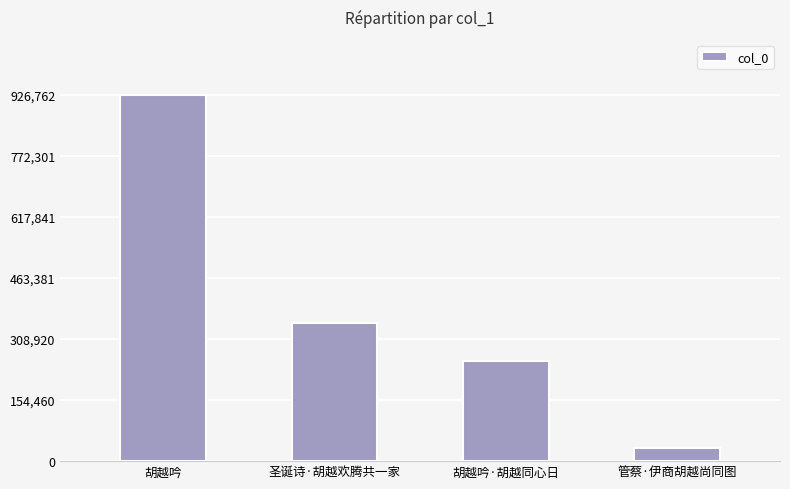

What position from the right is 圣诞诗·胡越欢腾共一家?

3